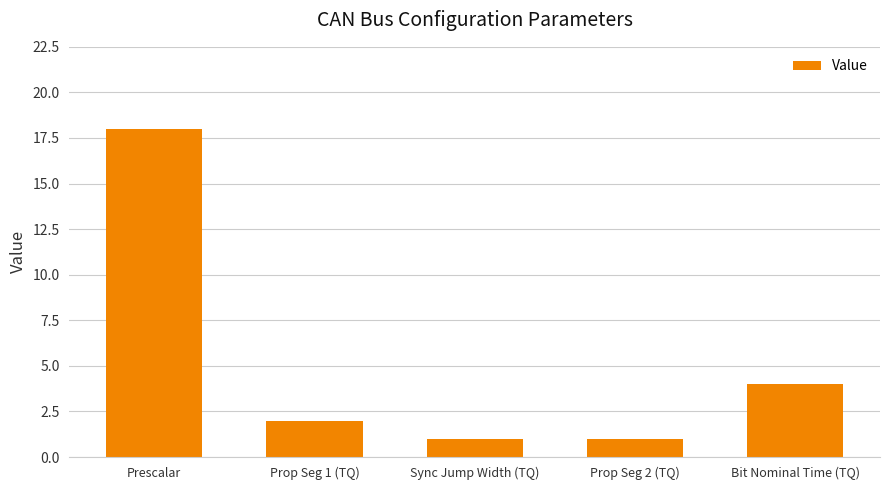

What position from the left is Sync Jump Width (TQ)?

3